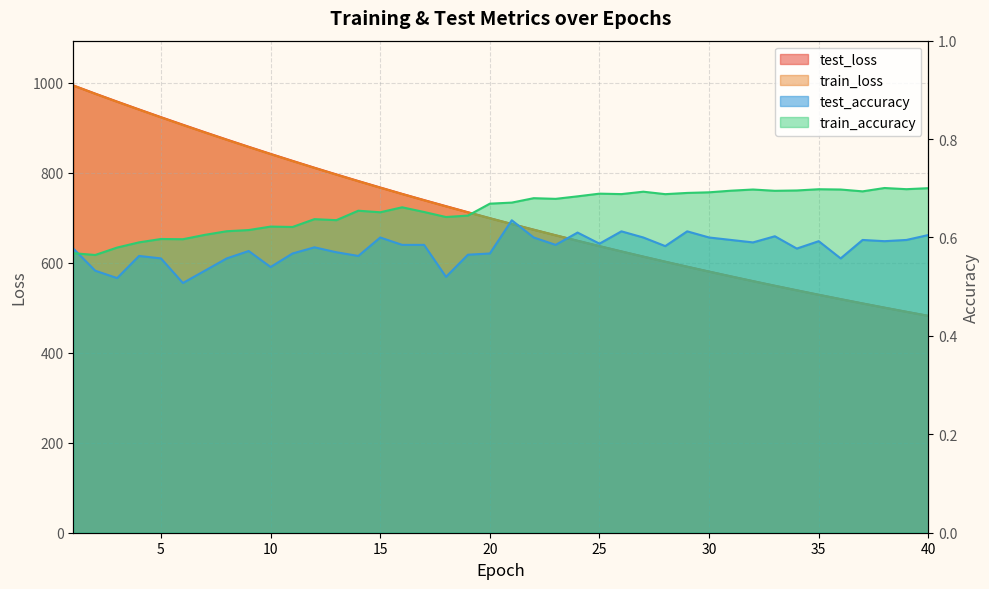

True or false: test_loss and train_accuracy intersect in this chart.

False